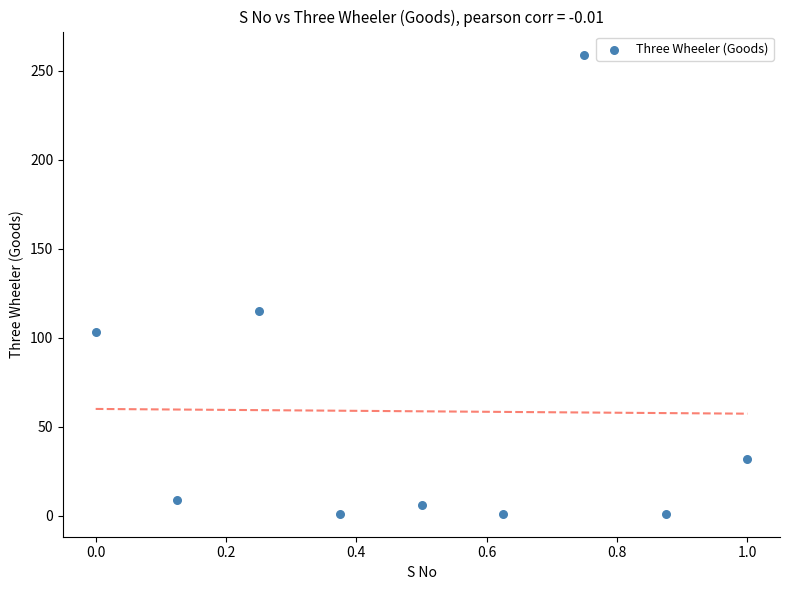

What is the average Y value?

59